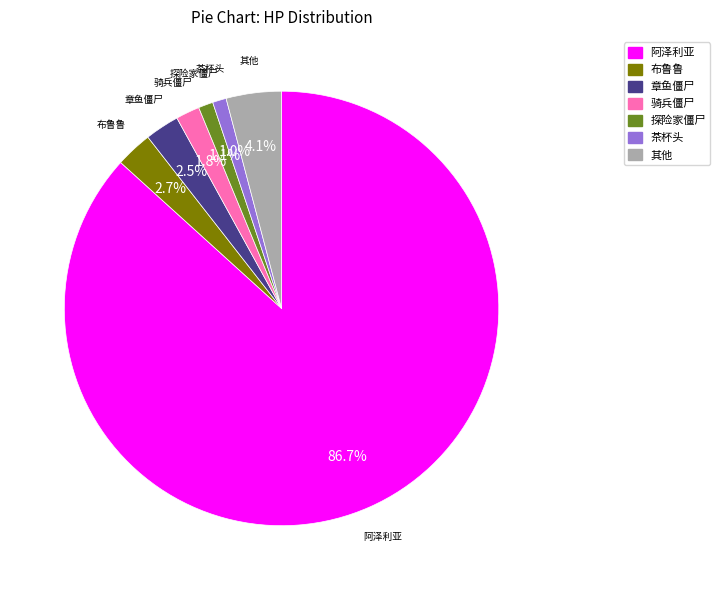

Do 探险家僵尸 and 茶杯头 together represent more than half of the pie?

No